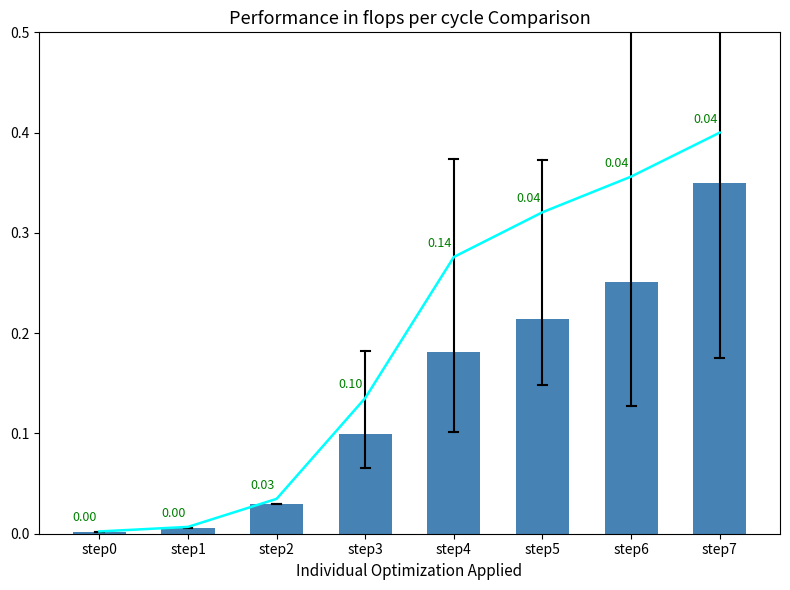

What is the total value across all series at step4?

0.5